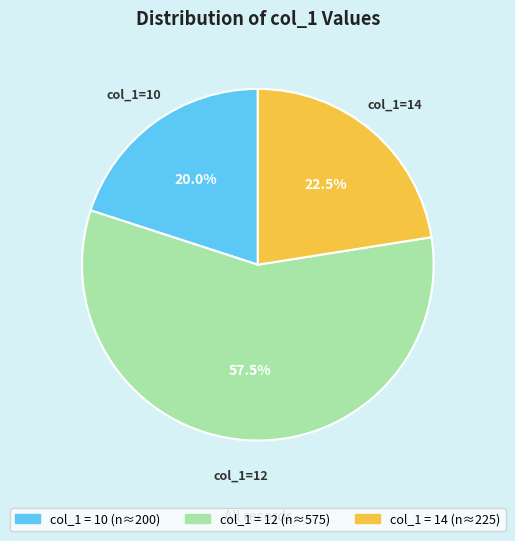

Is there any slice that represents more than half of the pie?

Yes